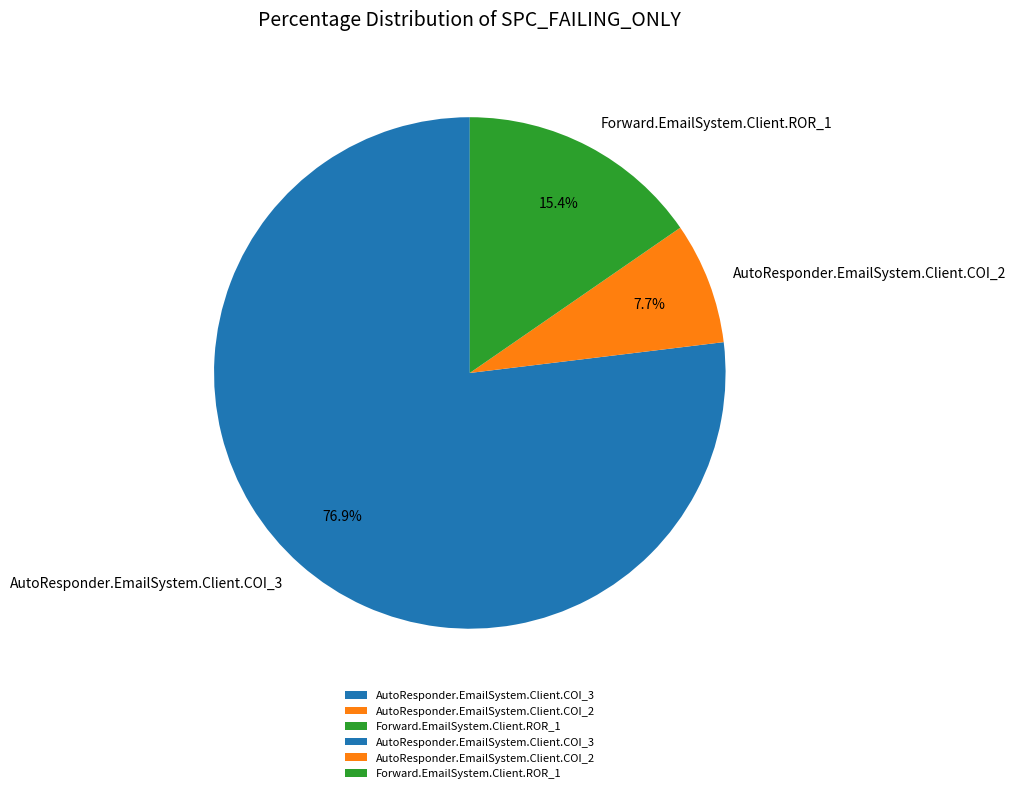

True or false: Forward.EmailSystem.Client.ROR_1 accounts for 15% of the total.

True